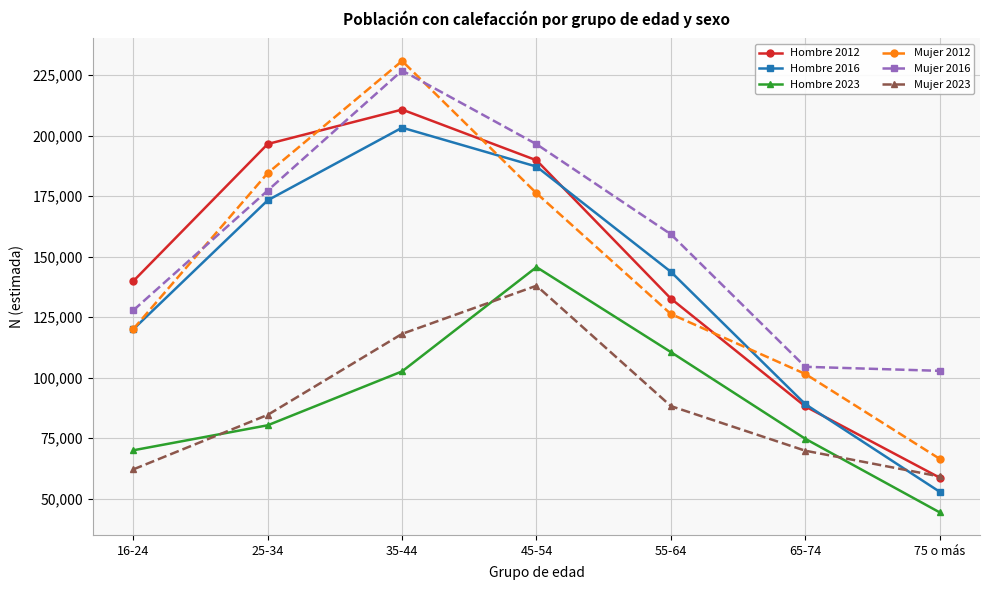

What is the label of the 7th point from the right?

16-24